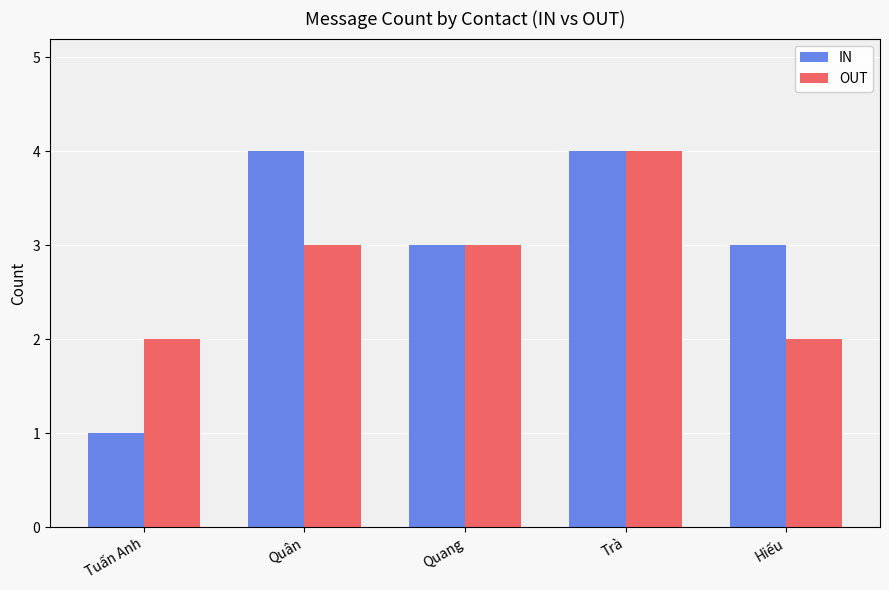

Reading right to left, extract all data points from this chart.

IN: 3	4	3	4	1
OUT: 2	4	3	3	2